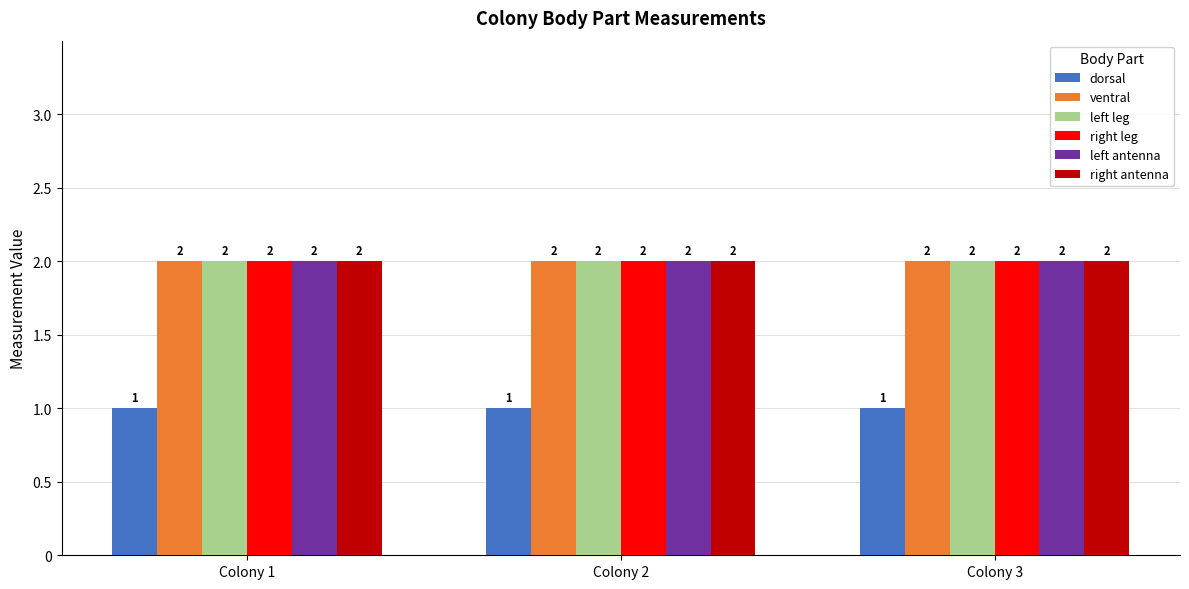

Is it true that left leg equals 2 at Colony 2?

True